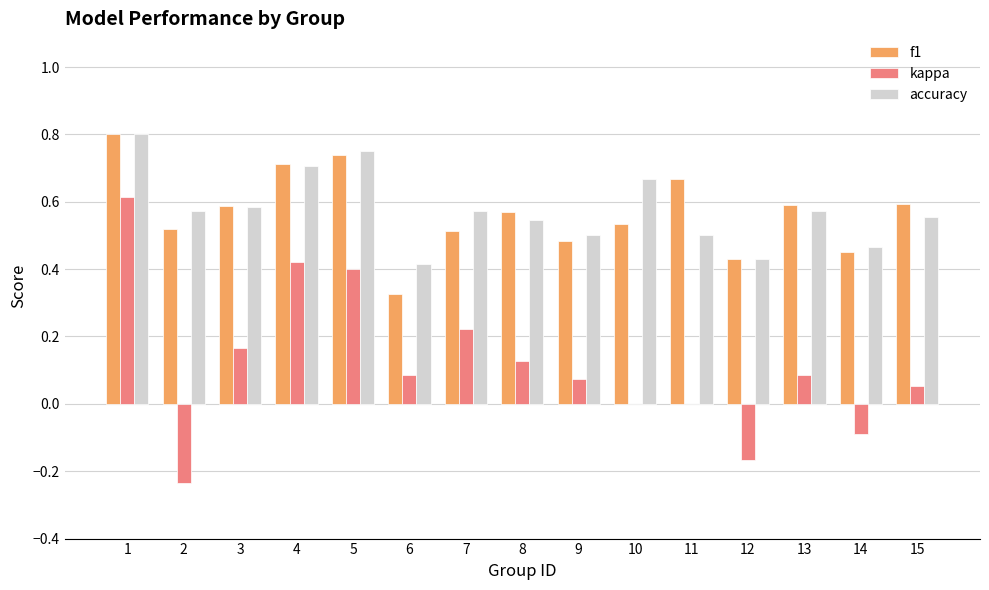

What is the sum of the accuracy values at 13 and 9?

1.1